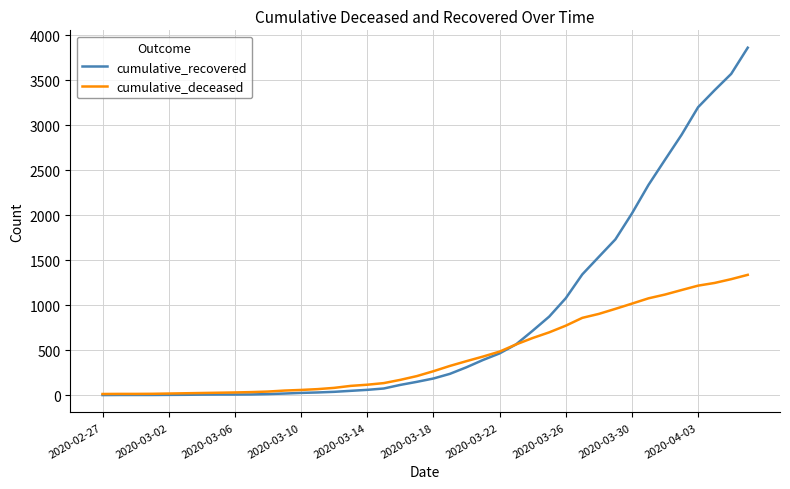

List the series in order of their overall mean, highest first.

cumulative_recovered, cumulative_deceased